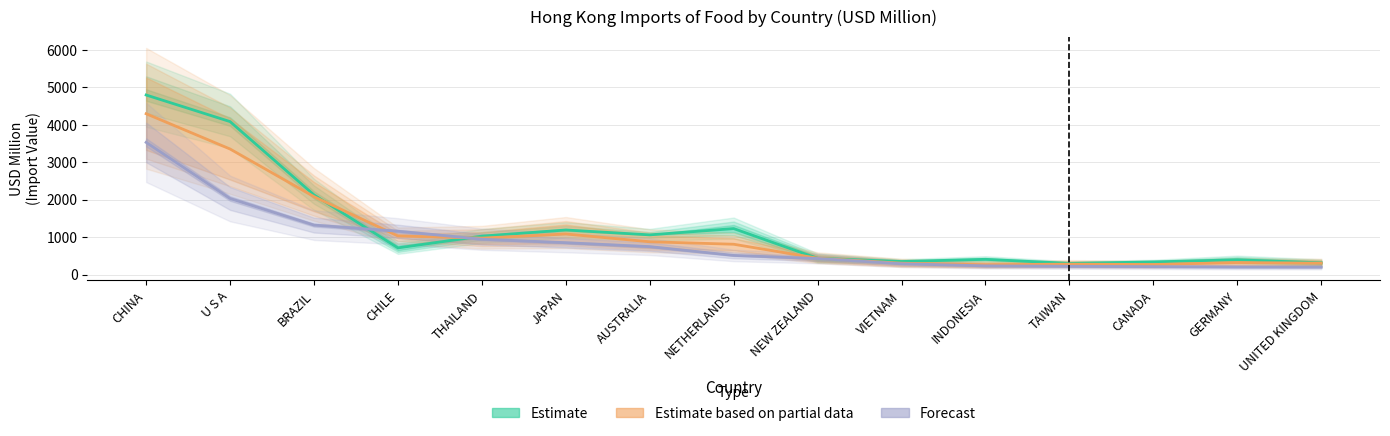

Read the Forecast value at BRAZIL.

1322.3